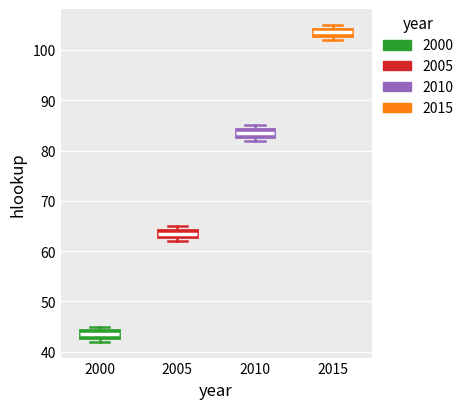

Reading left to right, read every box against the y-axis: the position of its median line, the range the box covers, and the ends of its whiskers. The values are not printed on the chart, so give them approximately, as read against the axis.

2000: median 44 (inside the box), box 43 to 44, whiskers 42 to 45
2005: median 64 (inside the box), box 63 to 64, whiskers 62 to 65
2010: median 84 (inside the box), box 83 to 84, whiskers 82 to 85
2015: median 104 (inside the box), box 103 to 104, whiskers 102 to 105